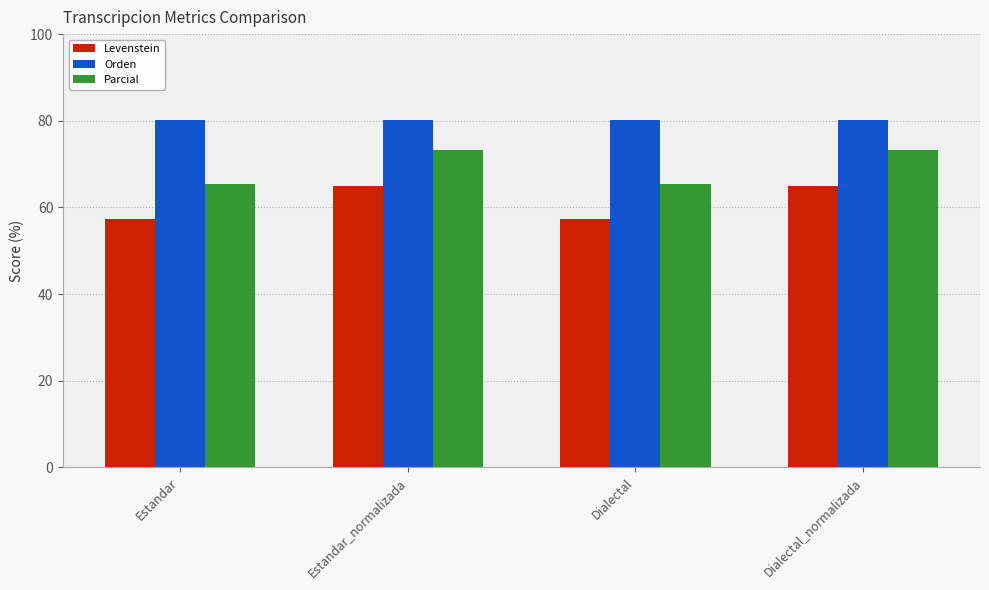

List the series in order of their peak value, lowest first.

Levenstein, Parcial, Orden